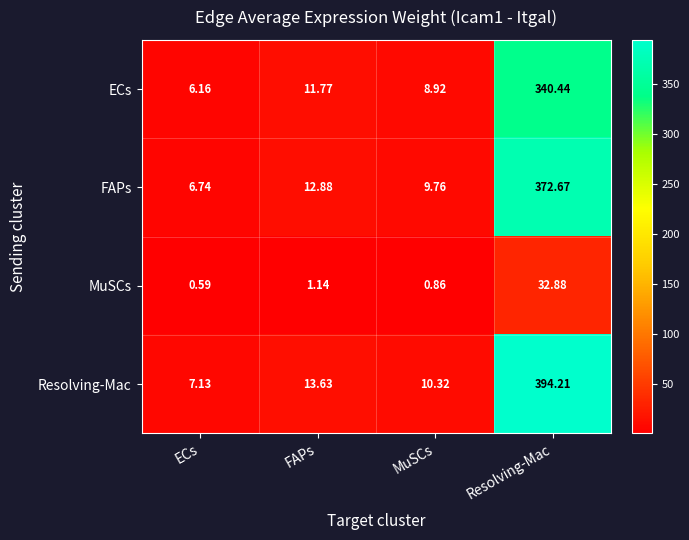

What is the maximum value shown in the chart?

394.2